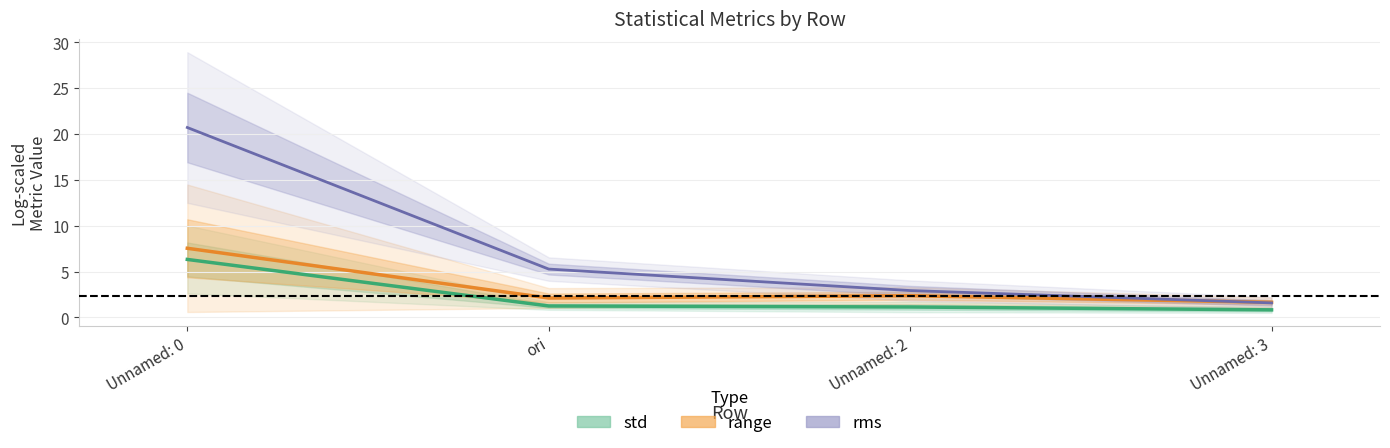

Which label corresponds to the largest value in the chart?

Unnamed: 0